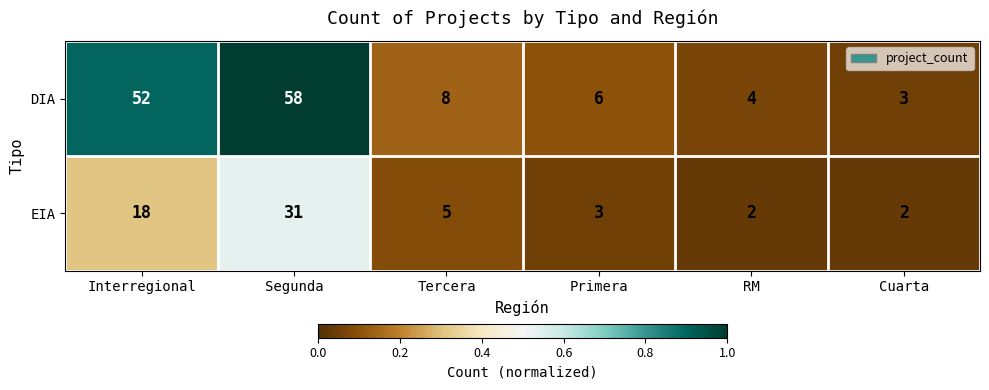

The value of EIA at Primera is 4. True or false?

False